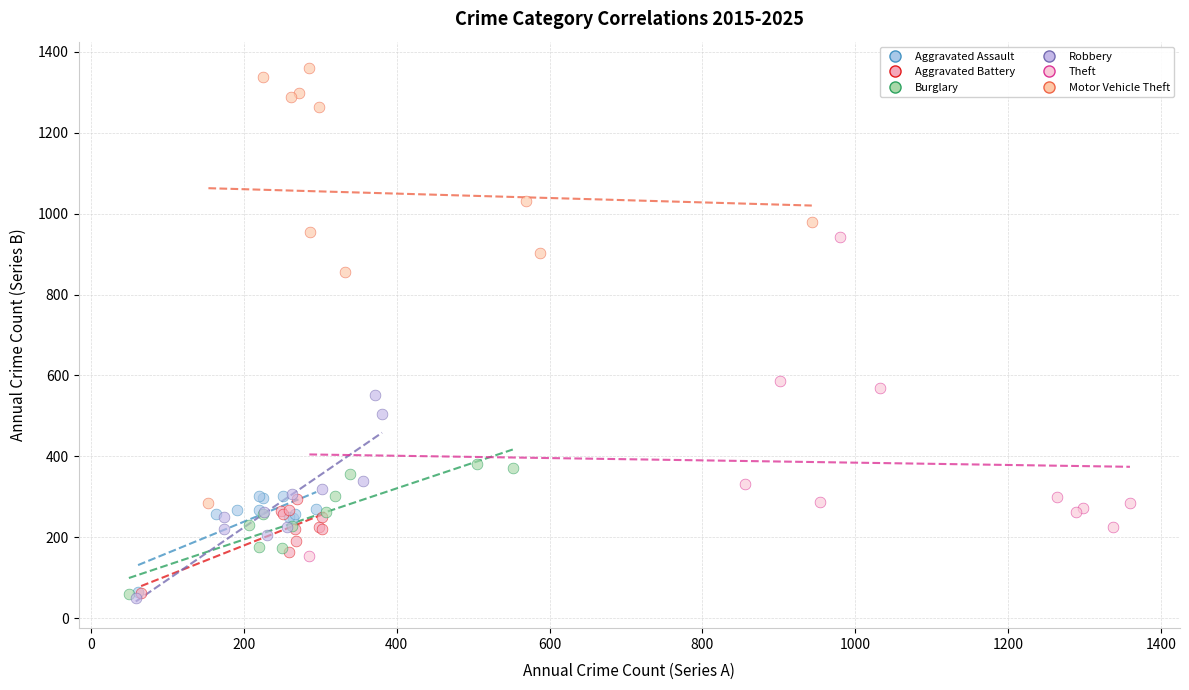

What are all the series names shown in the legend?

Aggravated Assault, Aggravated Battery, Burglary, Robbery, Theft, Motor Vehicle Theft